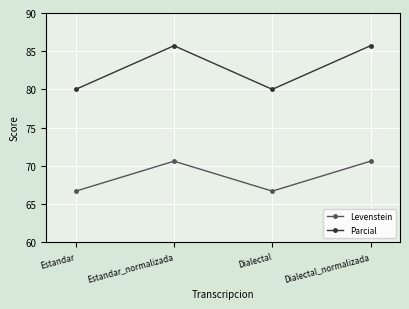

What is the greatest value displayed?

85.7